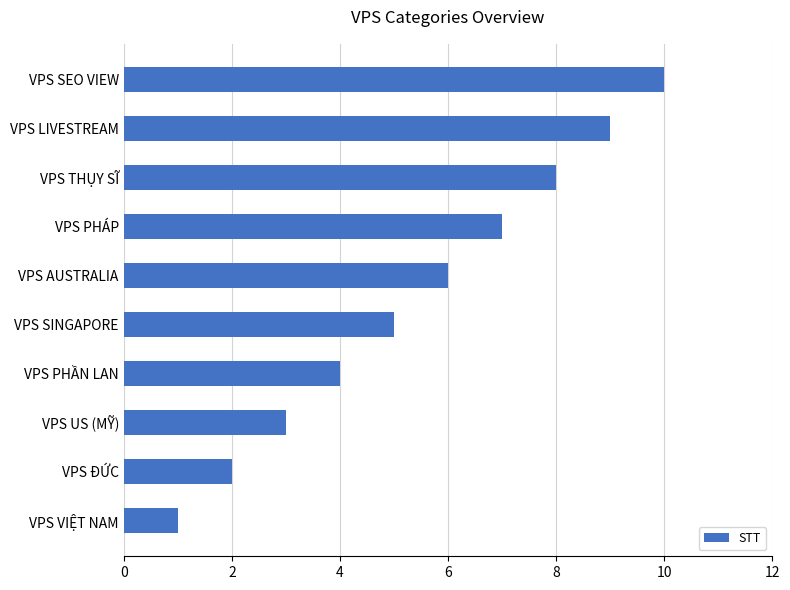

How many categories are shown in the chart?

10